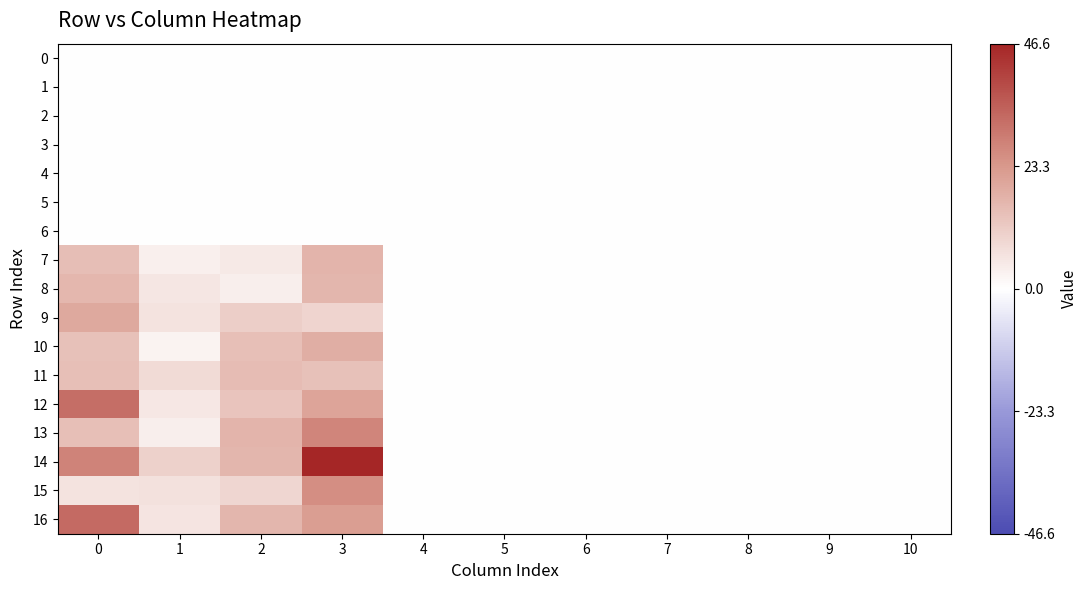

Which category has the highest value across all series?

3